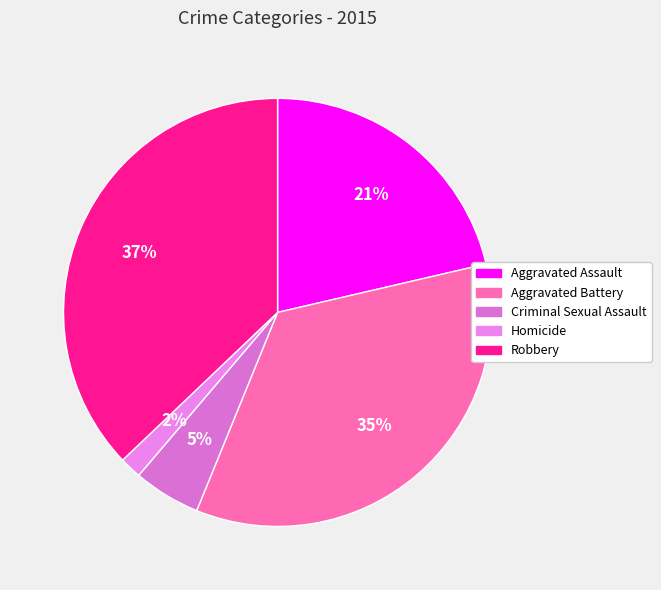

Which slice is the smallest?

Homicide